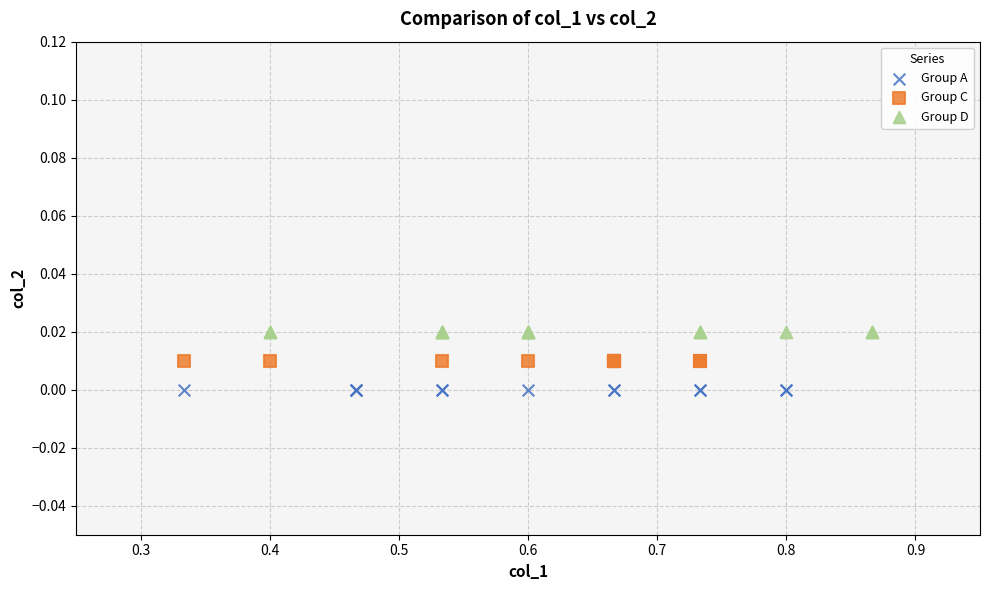

Which series contains the highest Y value?

Group D